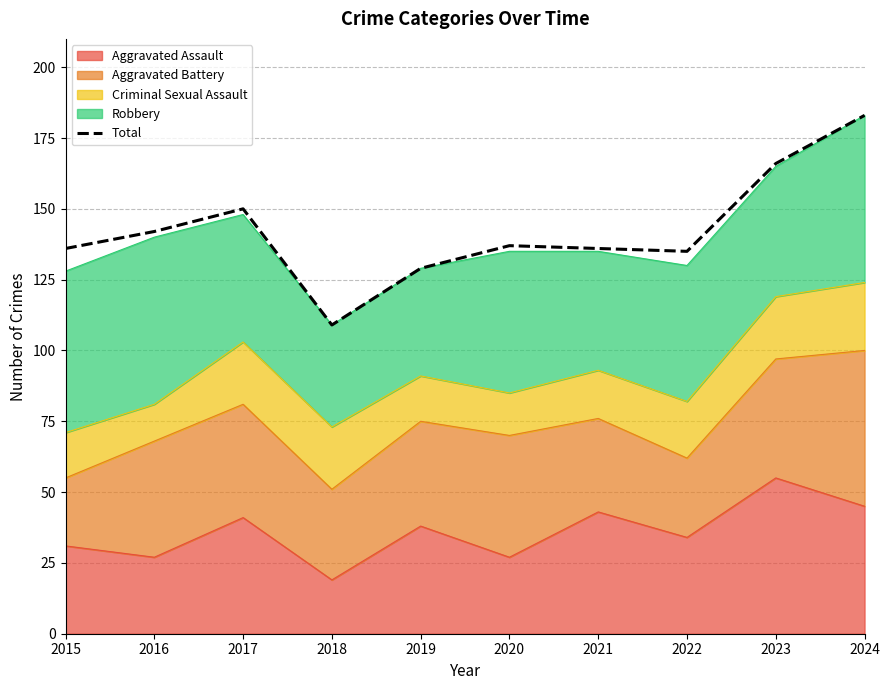

Is it true that the value at 2016 is 232?

False